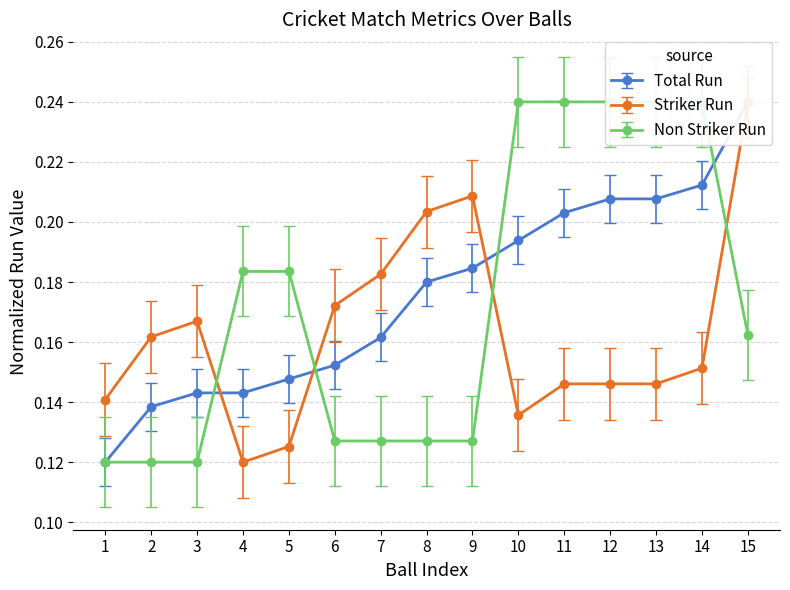

Which series has the largest total across all categories?

Total Run